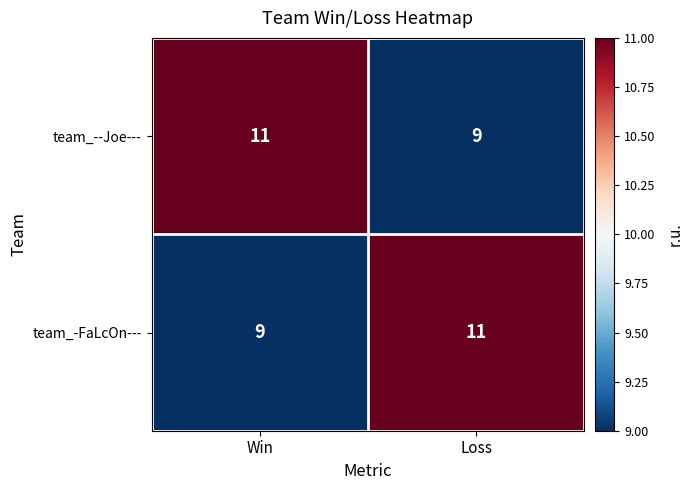

What is the sum of the team_--Joe--- values at Loss and Win?

20